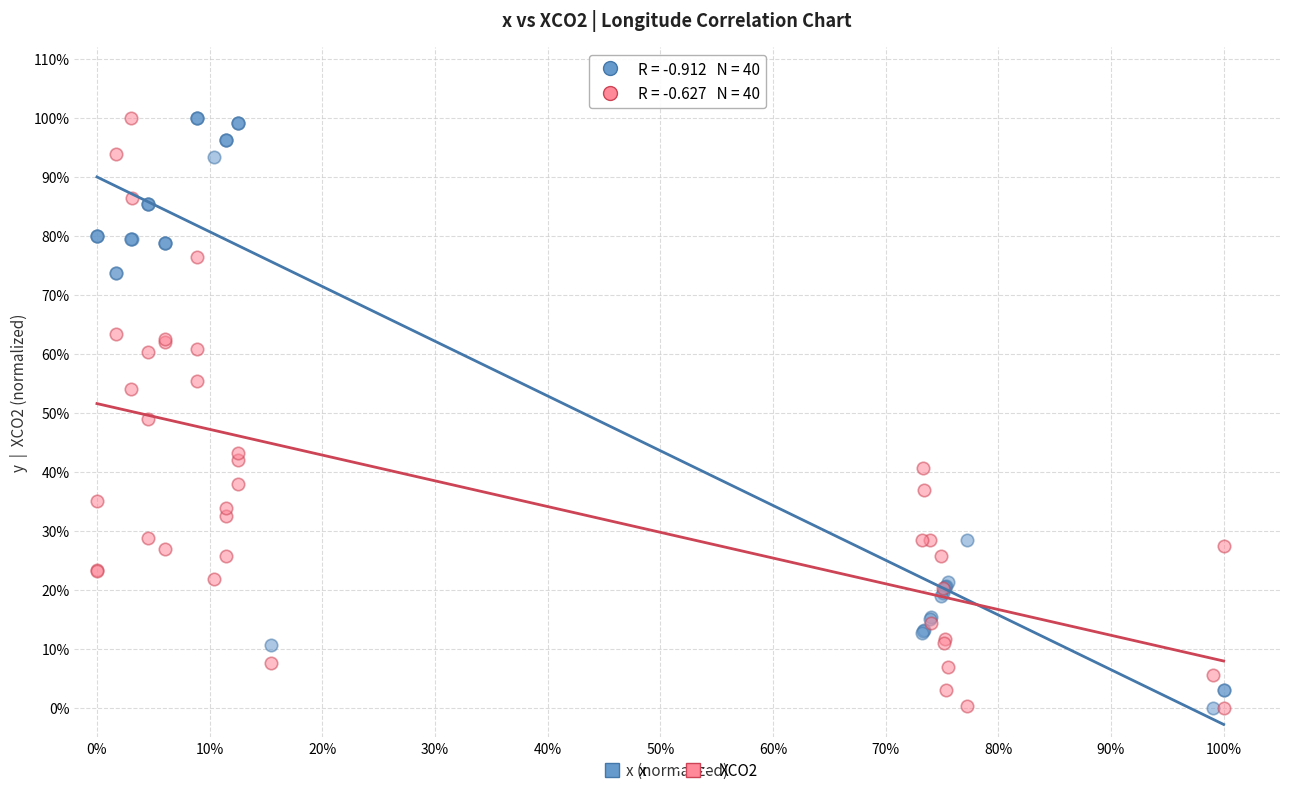

What are all the series names shown in the legend?

x, XCO2